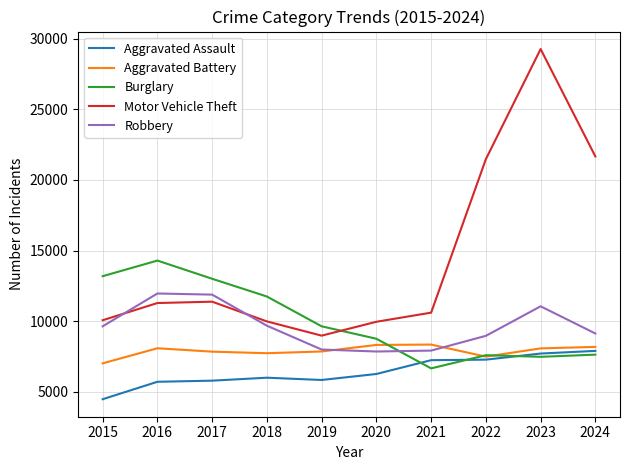

Which series has the largest range (max minus min)?

Motor Vehicle Theft